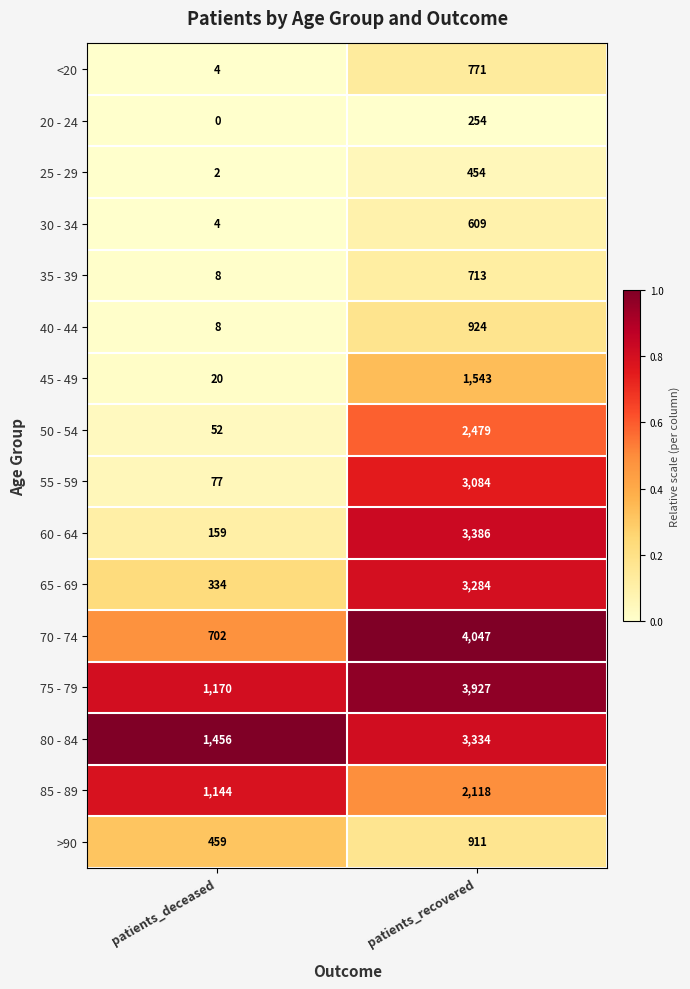

List the series in order of their peak value, highest first.

70 - 74, 75 - 79, 60 - 64, 80 - 84, 65 - 69, 55 - 59, 50 - 54, 85 - 89, 45 - 49, 40 - 44, >90, <20, 35 - 39, 30 - 34, 25 - 29, 20 - 24